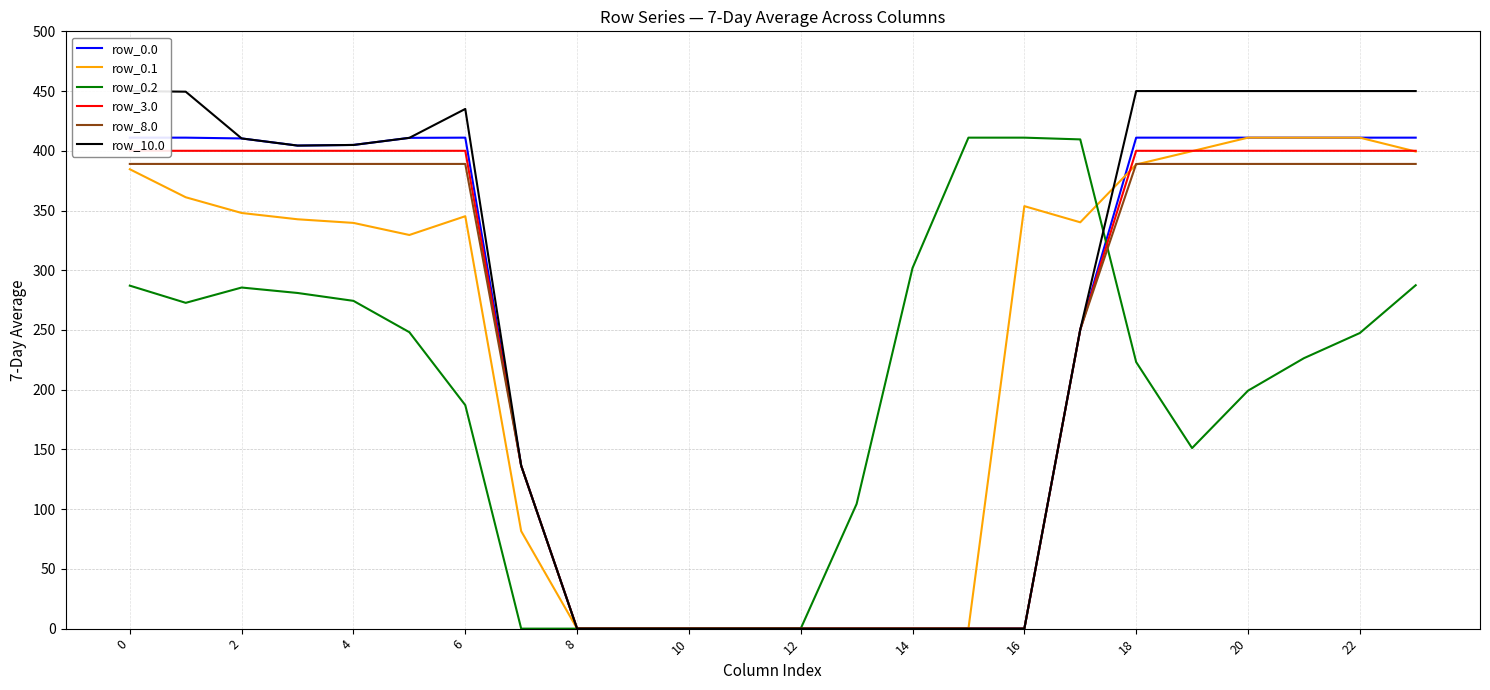

At 2, list the series in order from smallest to largest.

row_0.2, row_0.1, row_8.0, row_3.0, row_0.0, row_10.0